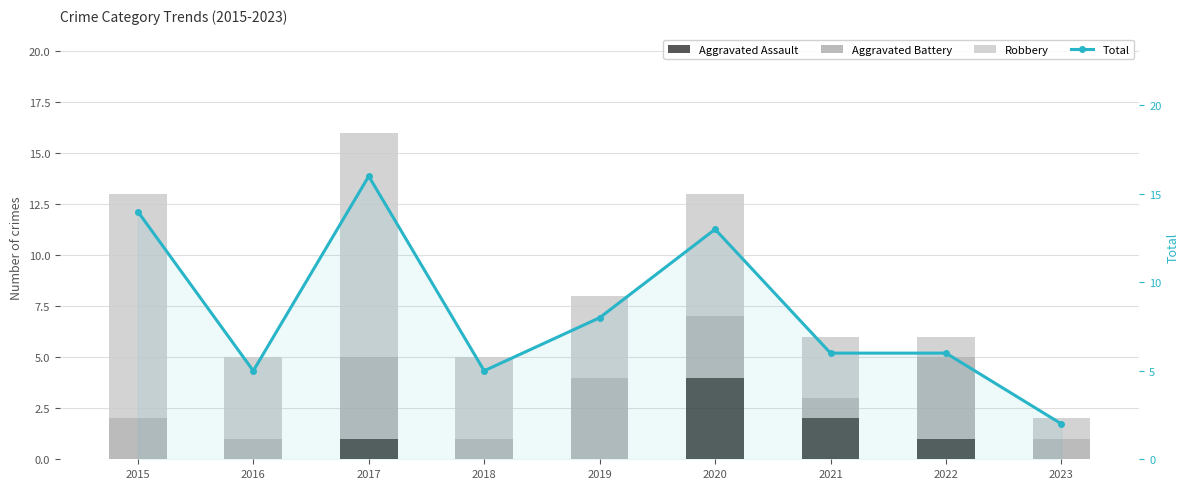

How many Aggravated Battery values are between 1 and 4?

9